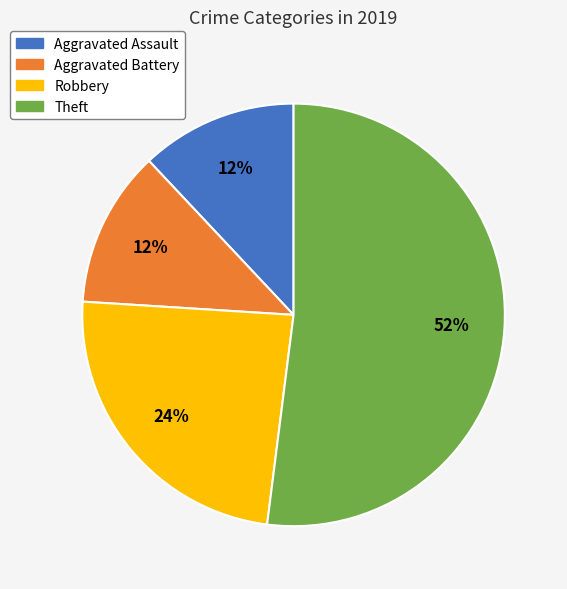

How many slices are in this pie chart?

4